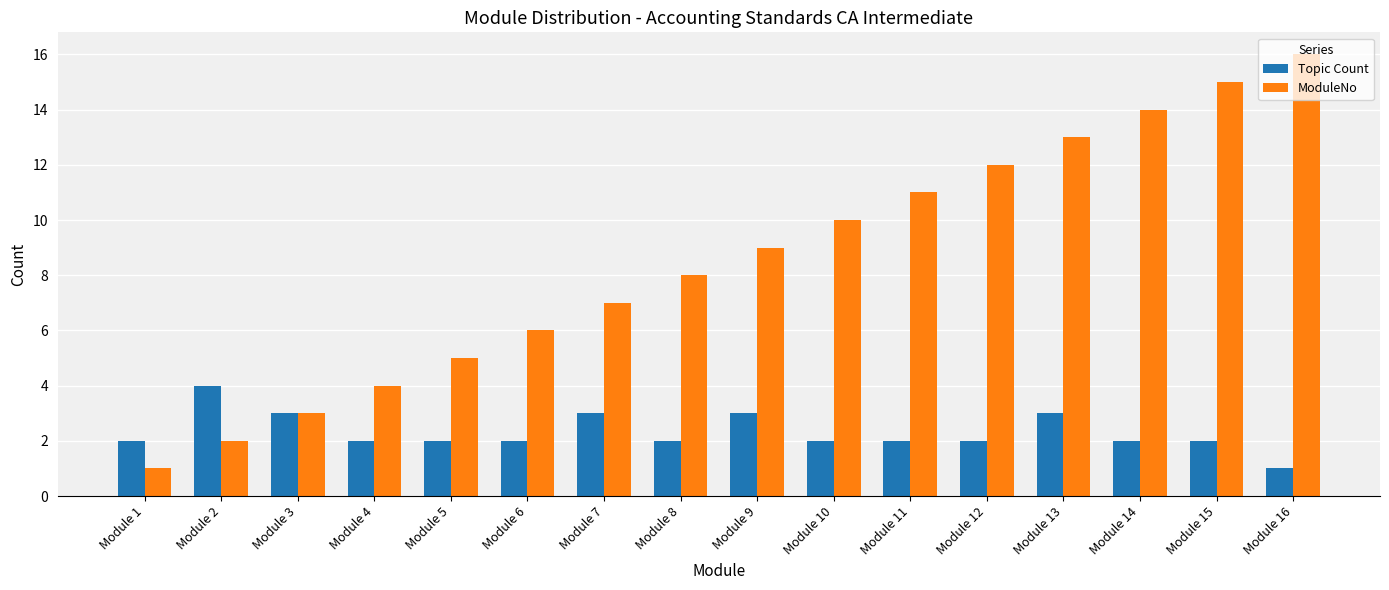

List the series in order of their overall mean, highest first.

ModuleNo, Topic Count